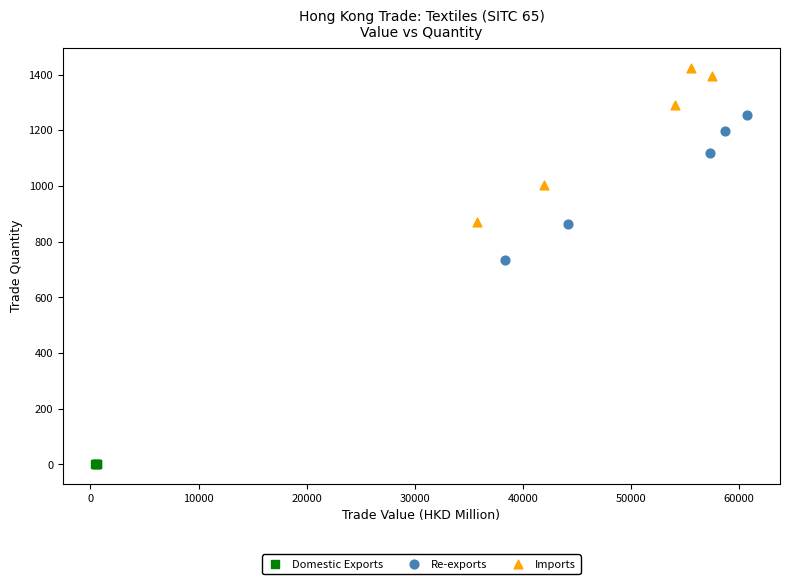

Which series reaches the maximum Y coordinate?

Imports